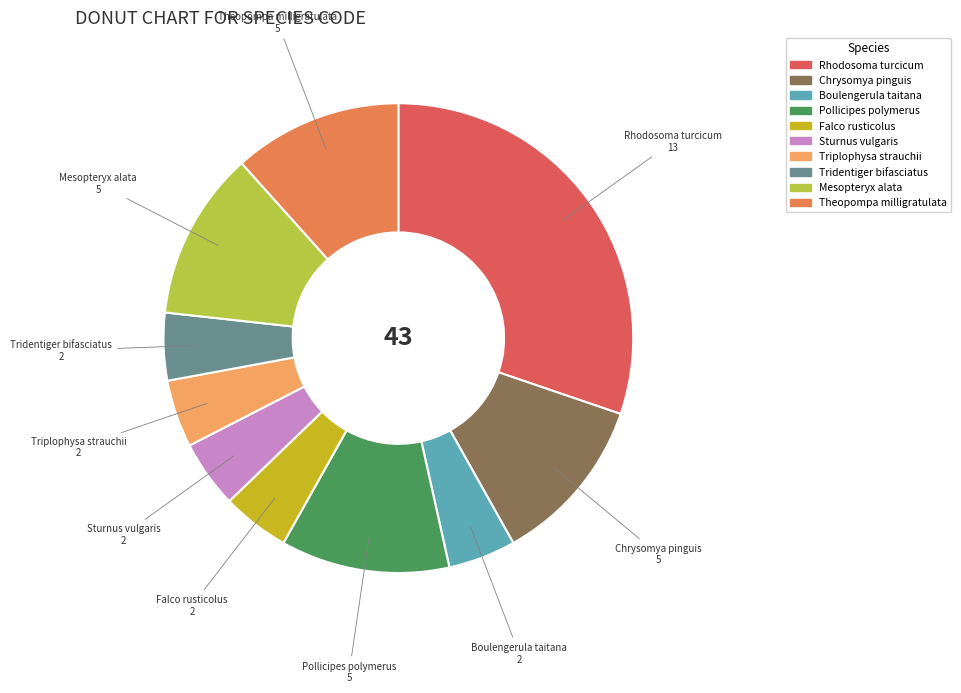

Does Falco rusticolus account for over 50% of the chart?

No